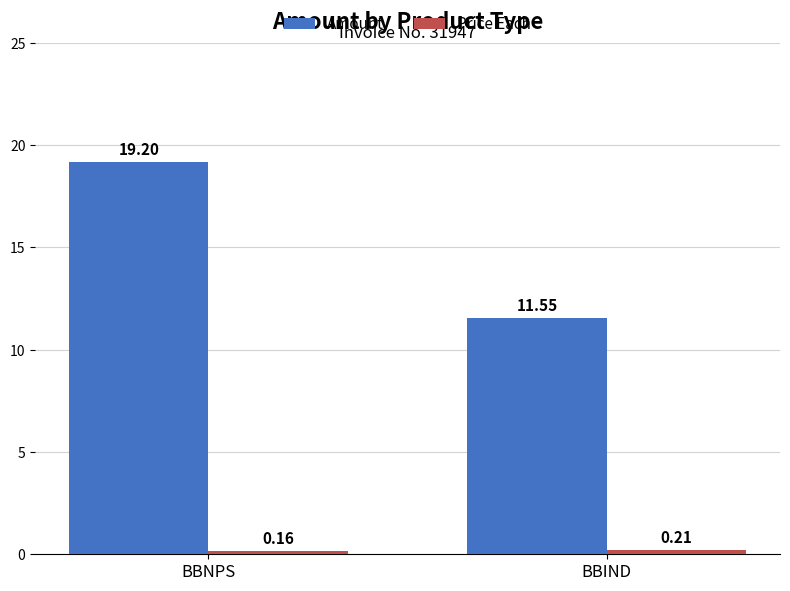

Which series has the largest range (max minus min)?

Amount